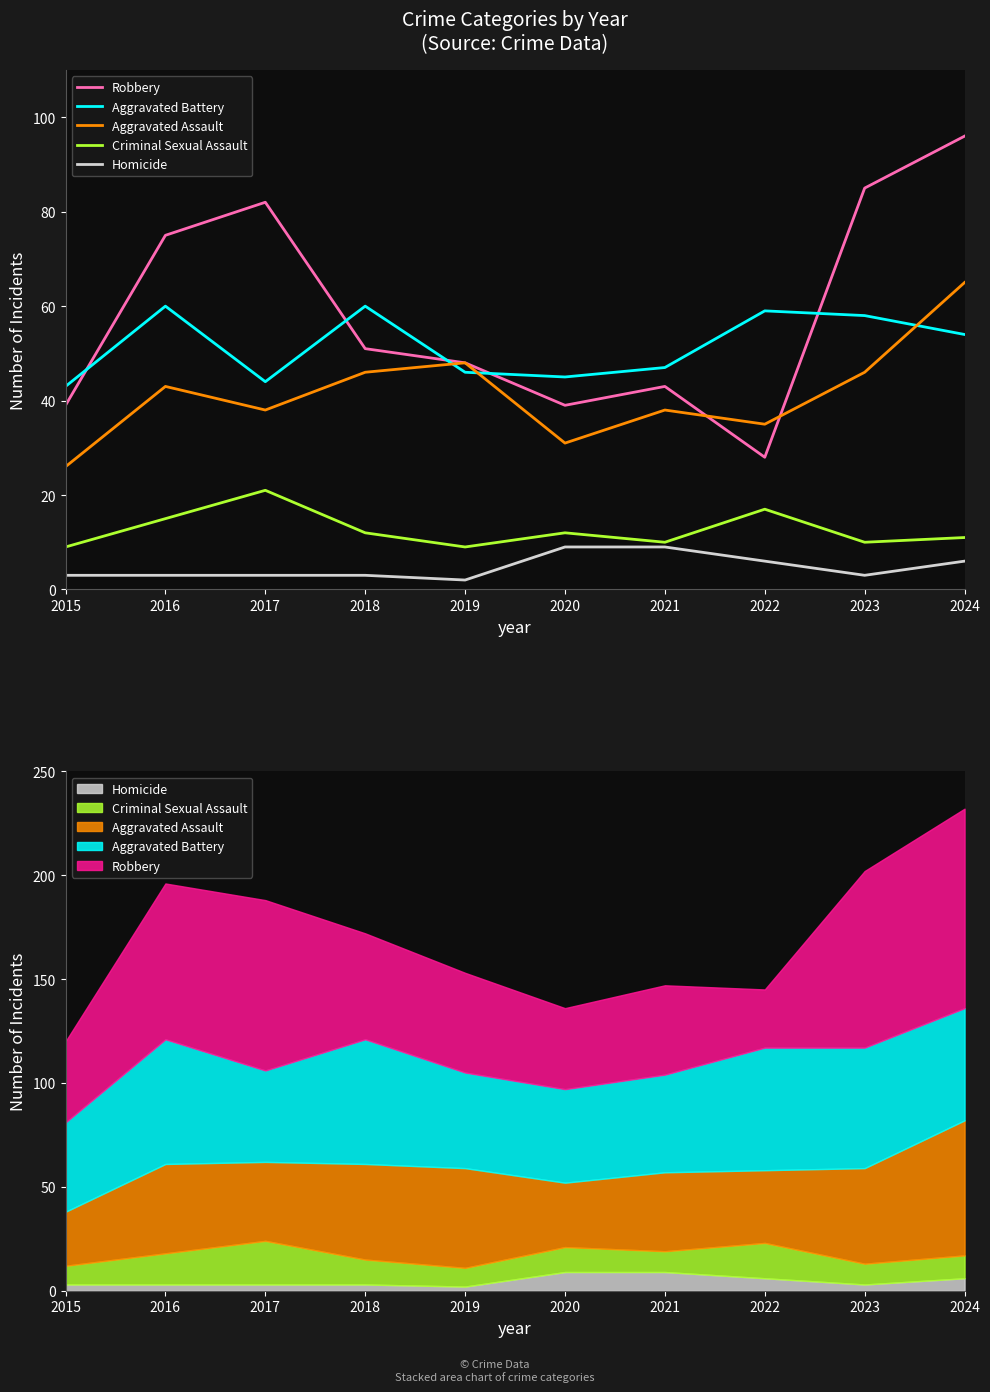

At which label does Robbery first exceed 51?

2016